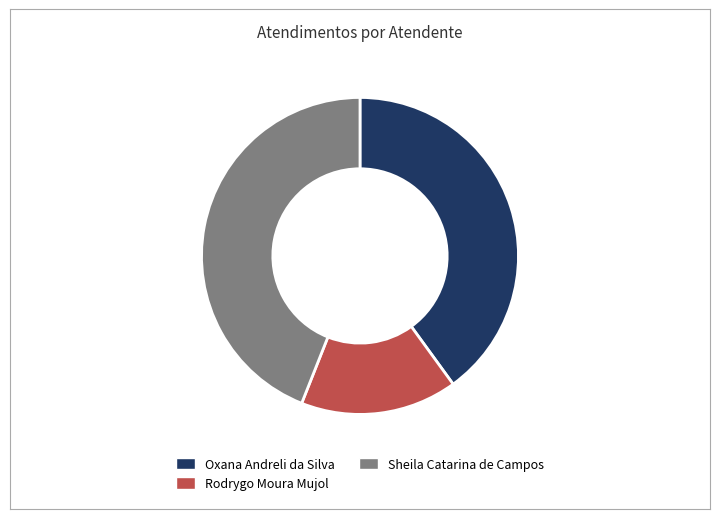

Which category has the smallest portion of the pie?

Rodrygo Moura Mujol